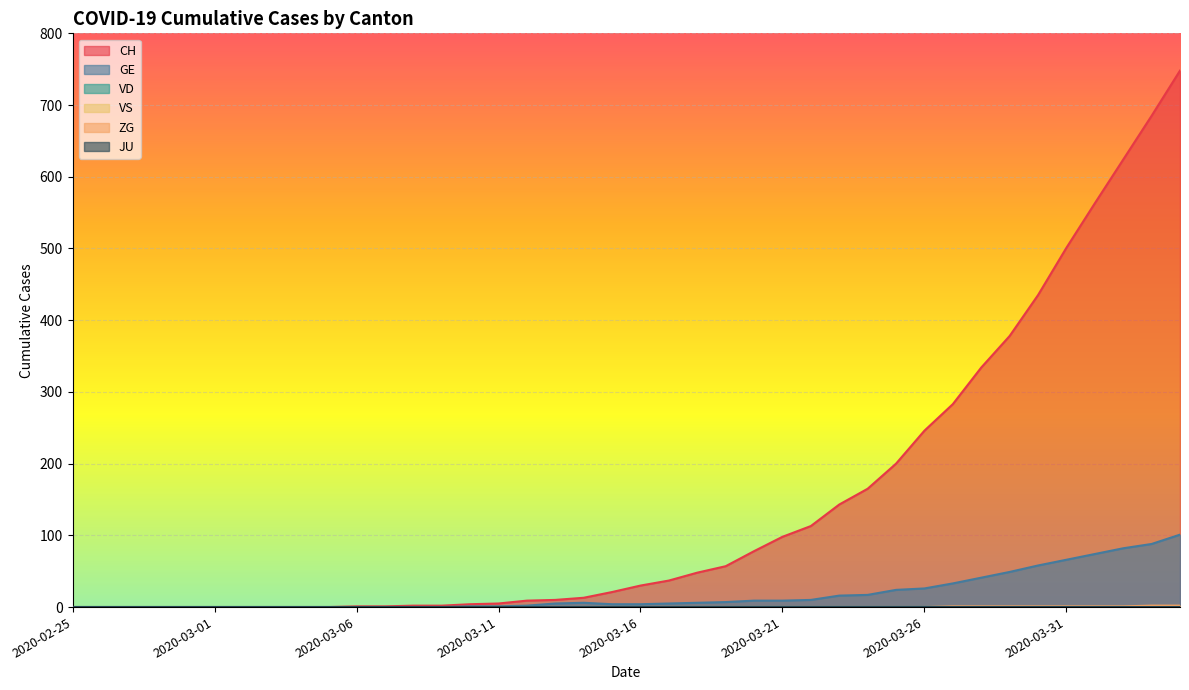

At how many categories does at least one series exceed 625?

2